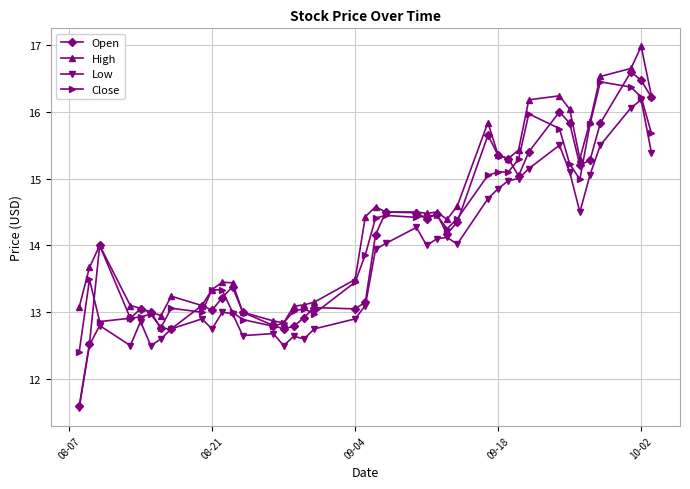

What is the maximum value for High?

17.0